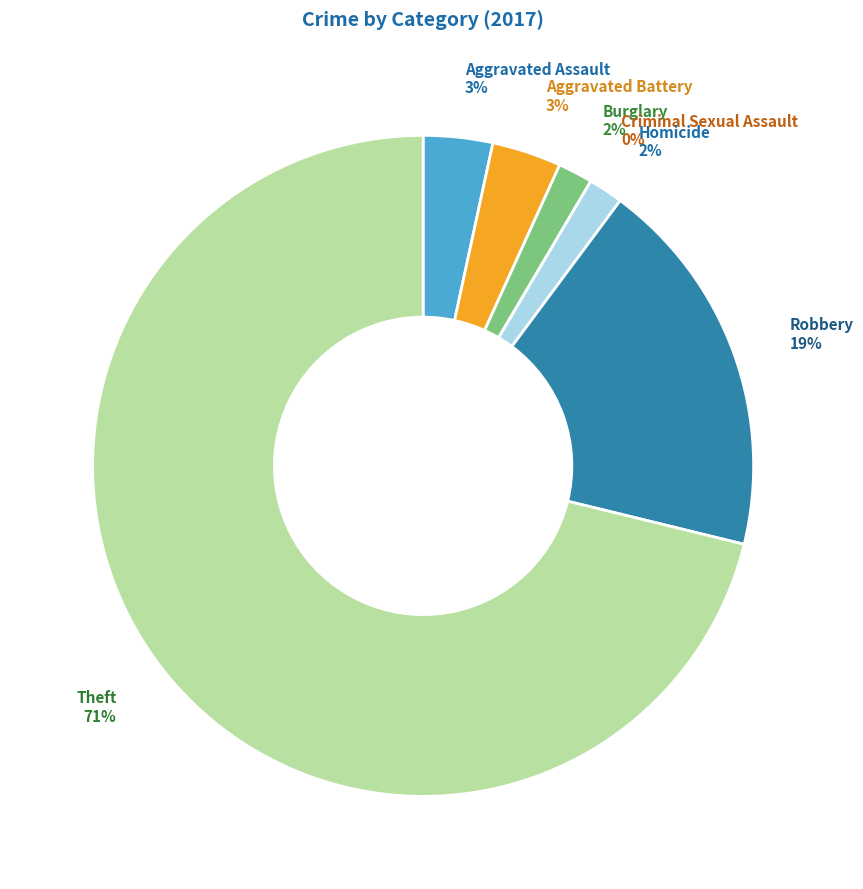

True or false: Burglary accounts for 2% of the total.

True